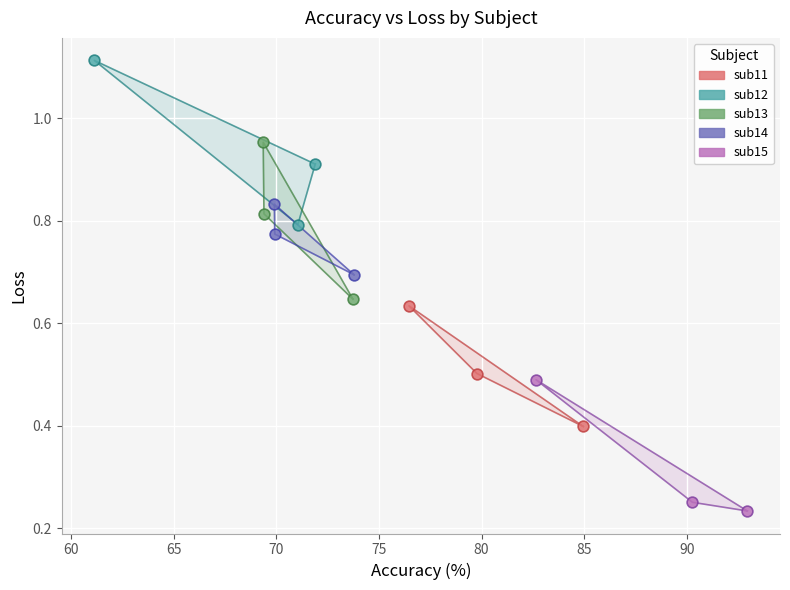

Which series reaches the maximum Y coordinate?

sub12